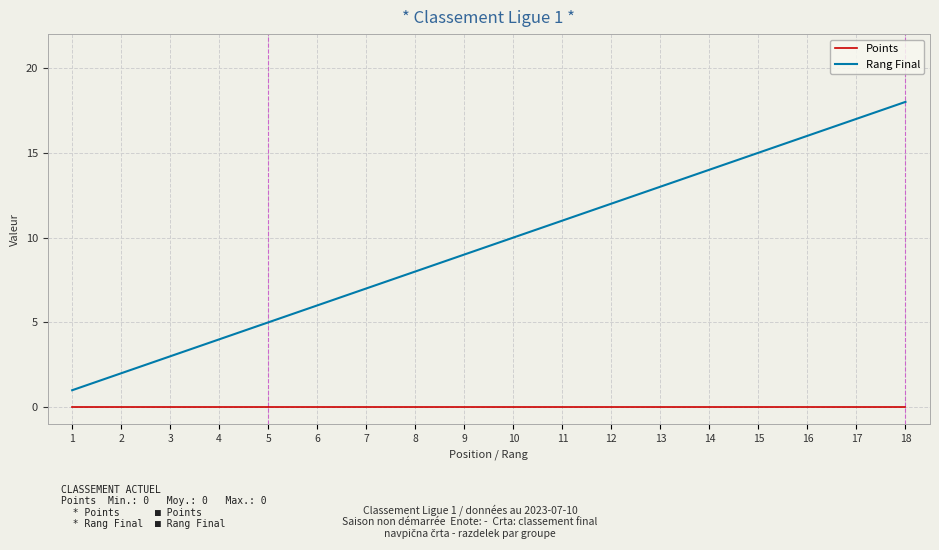

Reading left to right, transcribe all the data shown in this chart.

Points: 0	0	0	0	0	0	0	0	0	0	0	0	0	0	0	0	0	0
Rang Final: 1	2	3	4	5	6	7	8	9	10	11	12	13	14	15	16	17	18